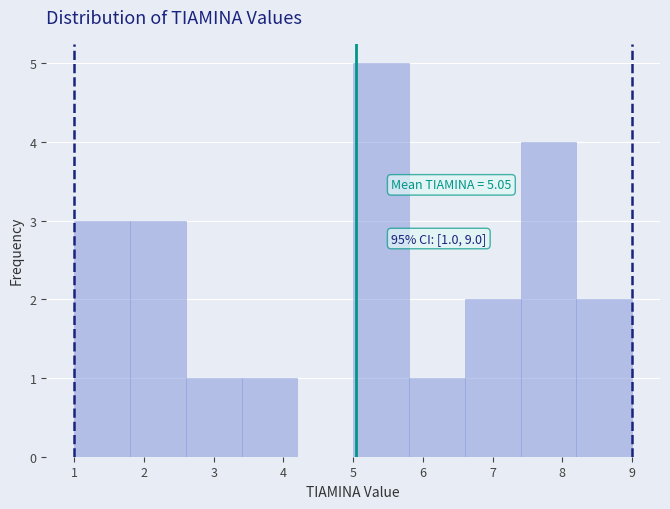

Over which range of the x-axis is the bar tallest?

5.0 to 5.8